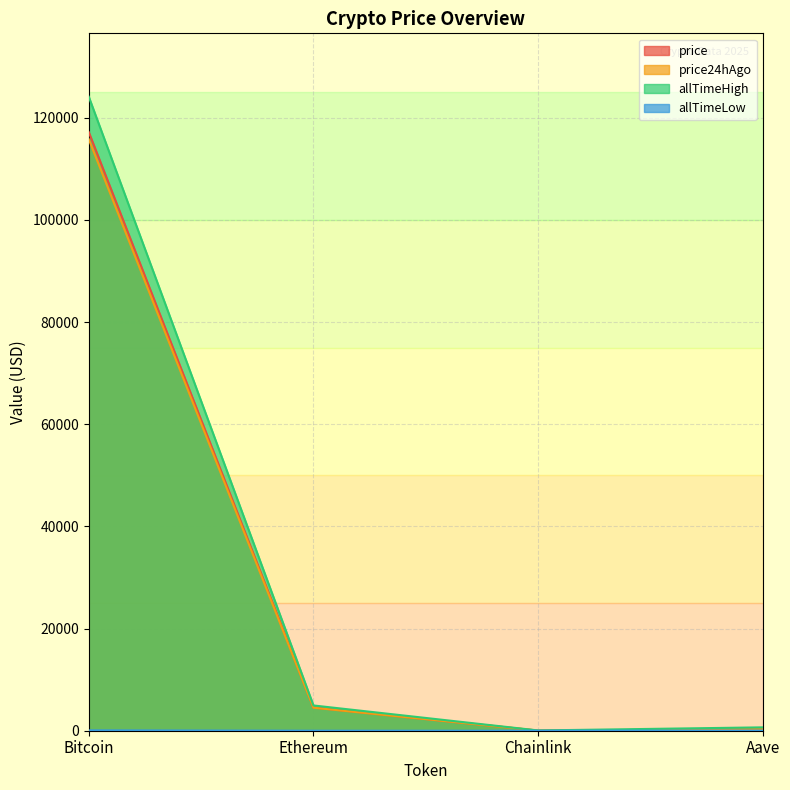

Does the chart have visible grid lines?

Yes